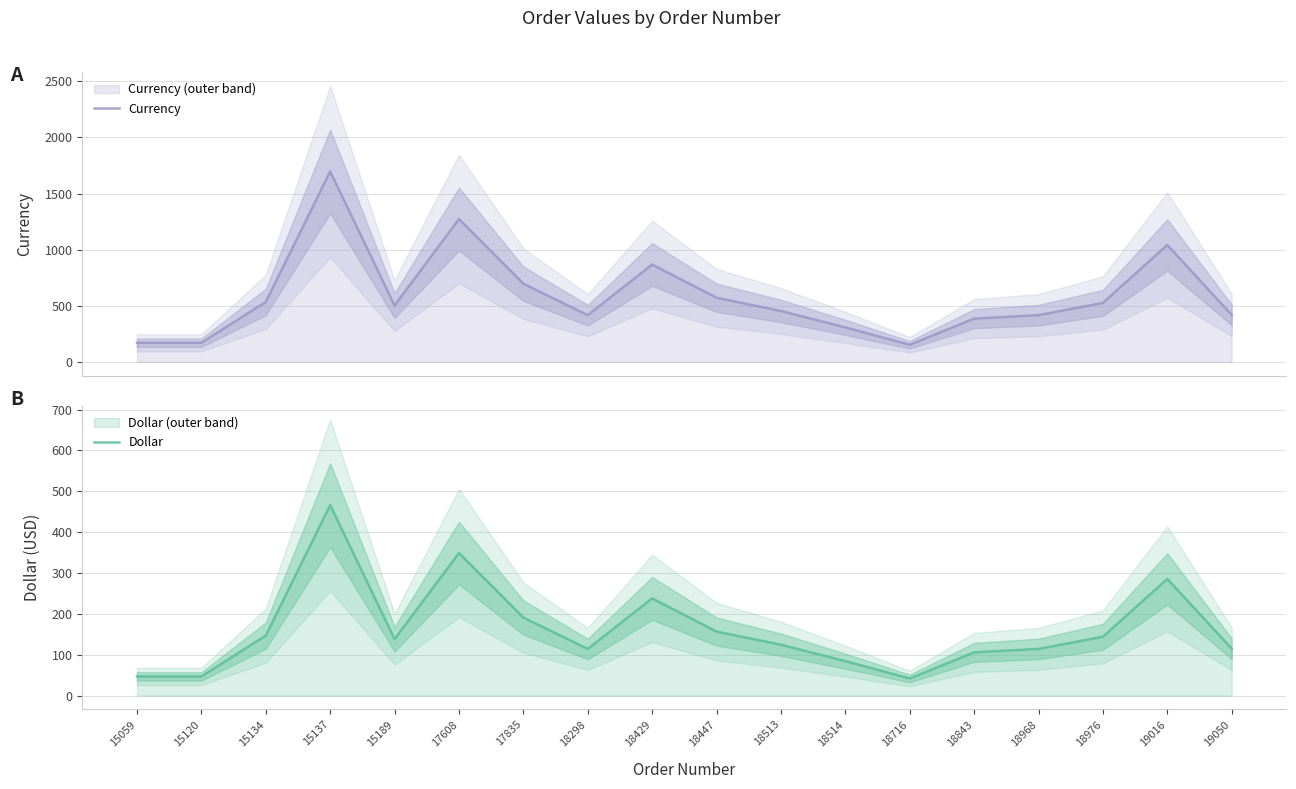

Rank the categories by Dollar value from lowest to highest.

18716, 15059, 15120, 18514, 18843, 18298, 18968, 19050, 18513, 15189, 18976, 15134, 18447, 17835, 18429, 19016, 17608, 15137